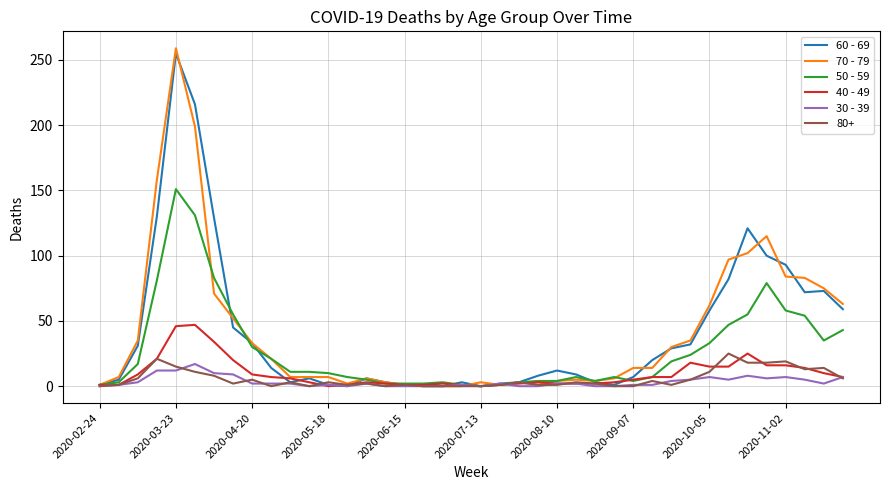

Which series has the largest range (max minus min)?

70 - 79